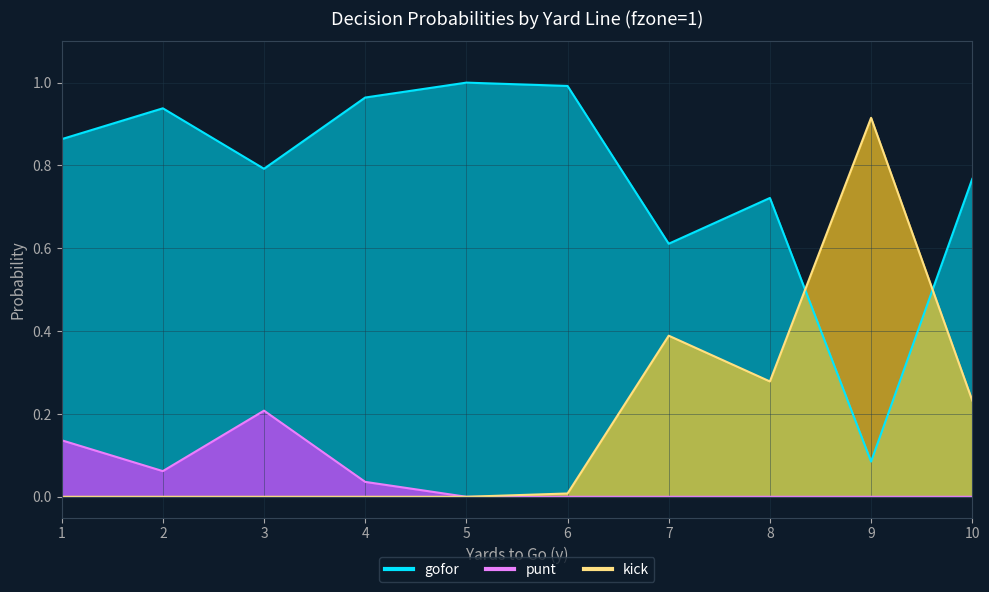

Is it true that punt equals 0.0 at 4?

True